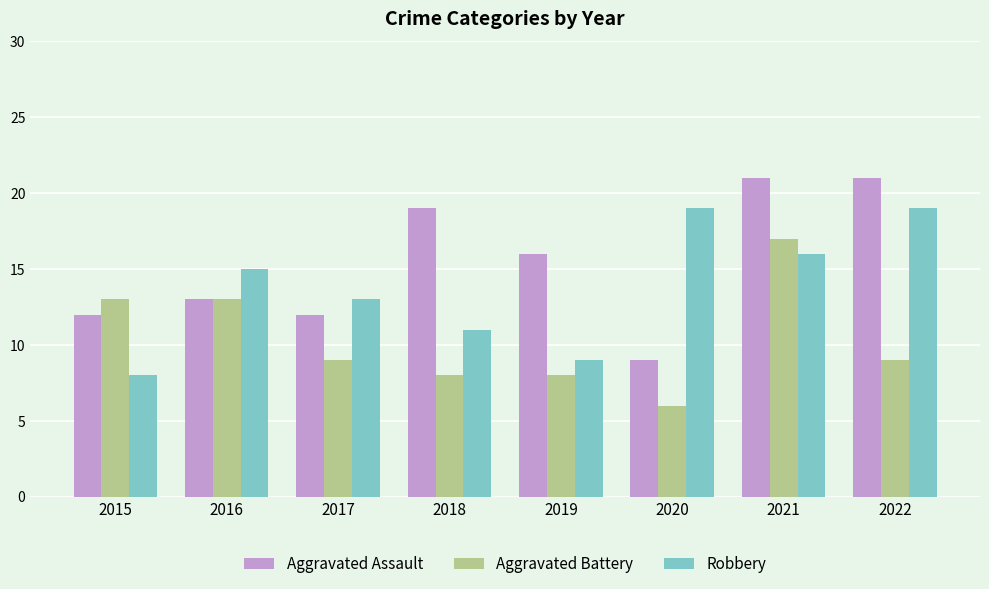

Where does the Aggravated Battery series first go above 9?

2015